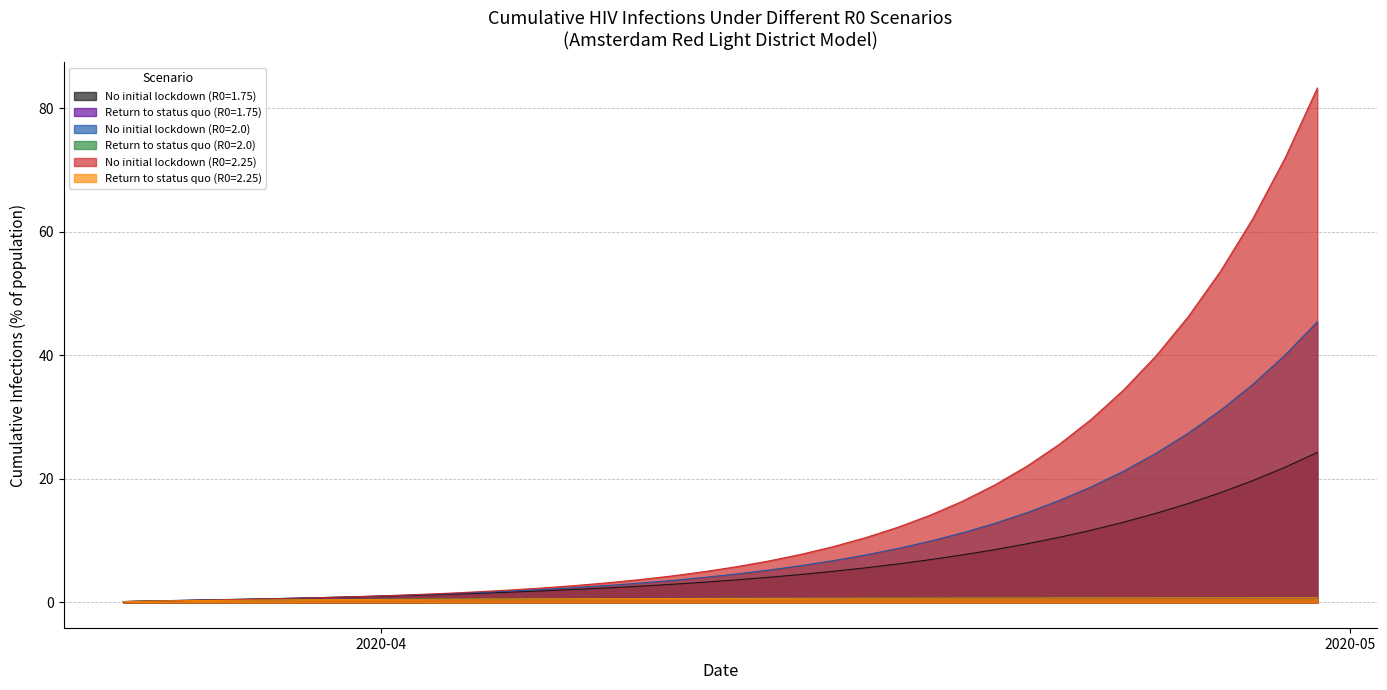

Rank the series by their maximum value, from highest to lowest.

No initial lockdown (R0=2.25), No initial lockdown (R0=2.0), No initial lockdown (R0=1.75), Return to status quo (R0=2.25), Return to status quo (R0=2.0), Return to status quo (R0=1.75)